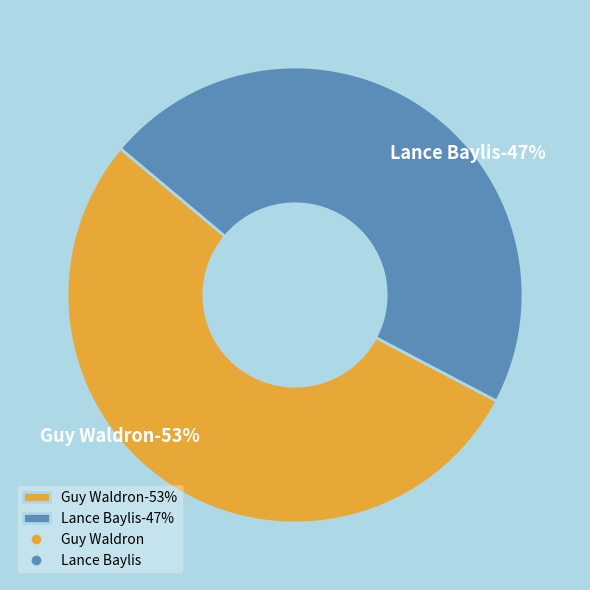

What percentage is the Guy Waldron slice, to the nearest percent?

53%